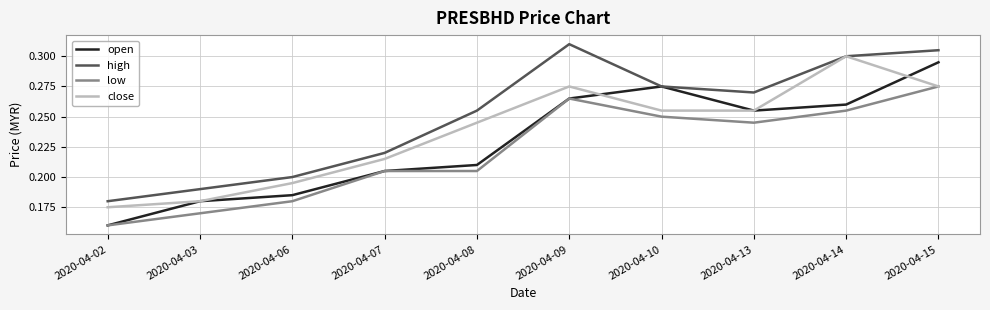

Which category has the lowest value across all series?

2020-04-02